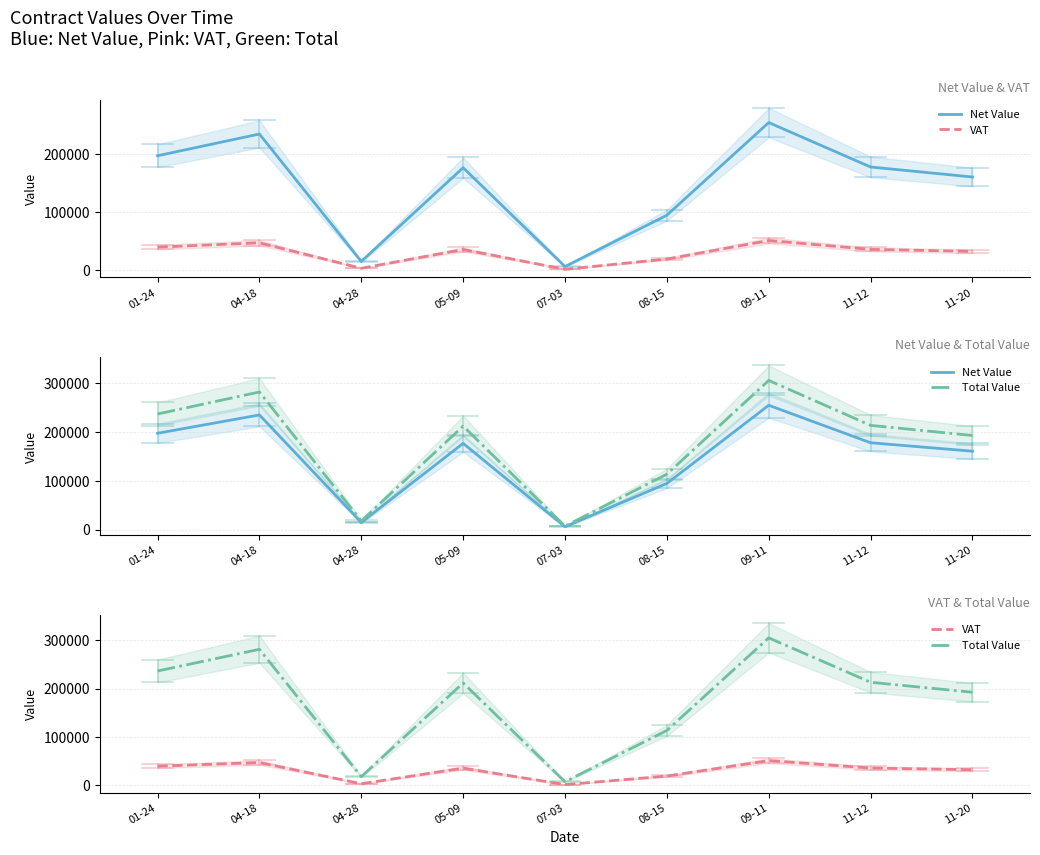

What is the label of the 8th point from the left?

11-12